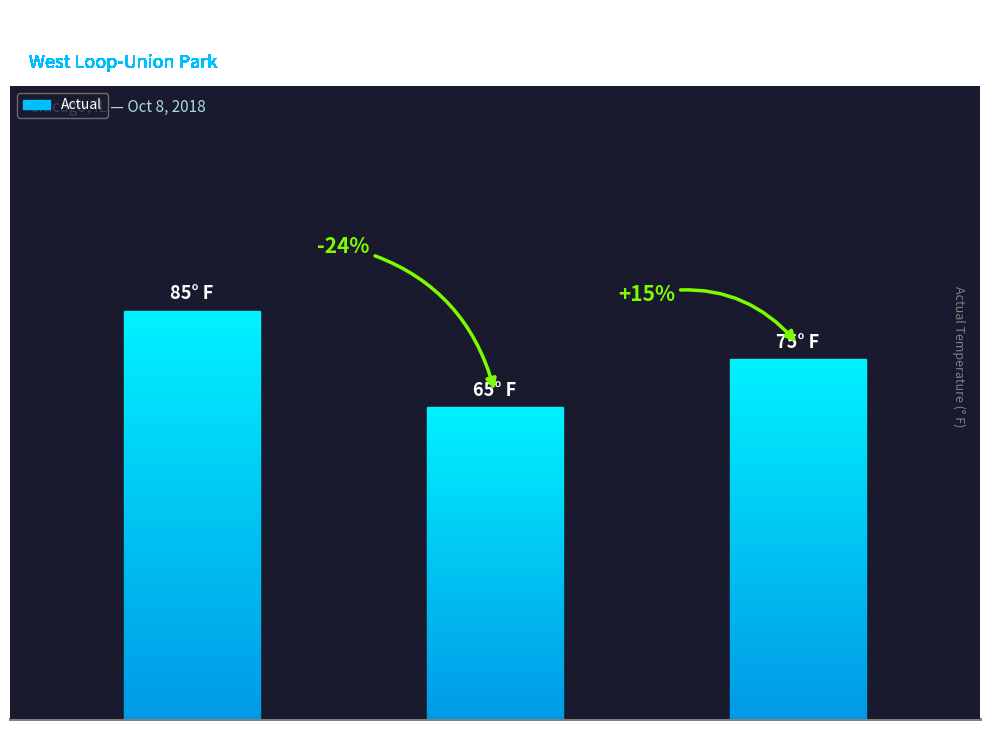

What is the maximum value shown in the chart?

85